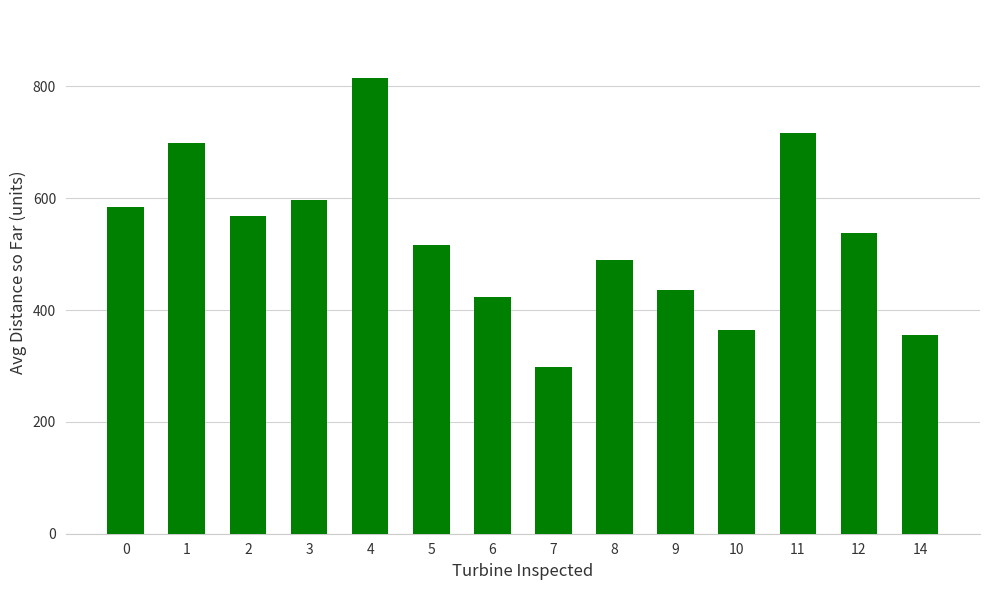

Which category has the highest value across all series?

4